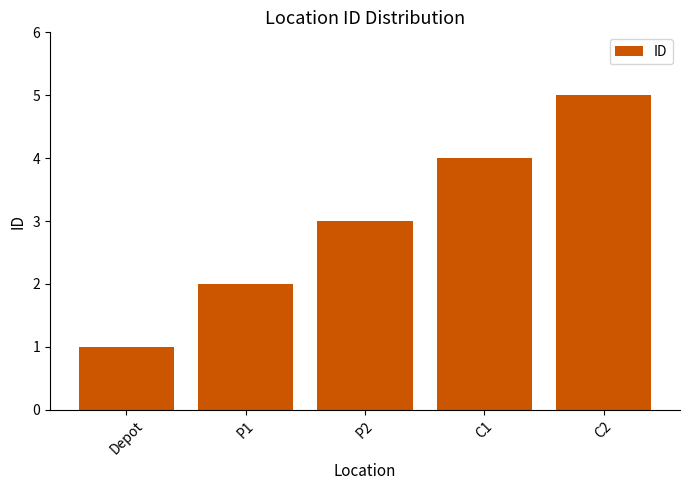

What is the difference between the values at Depot and C2?

4